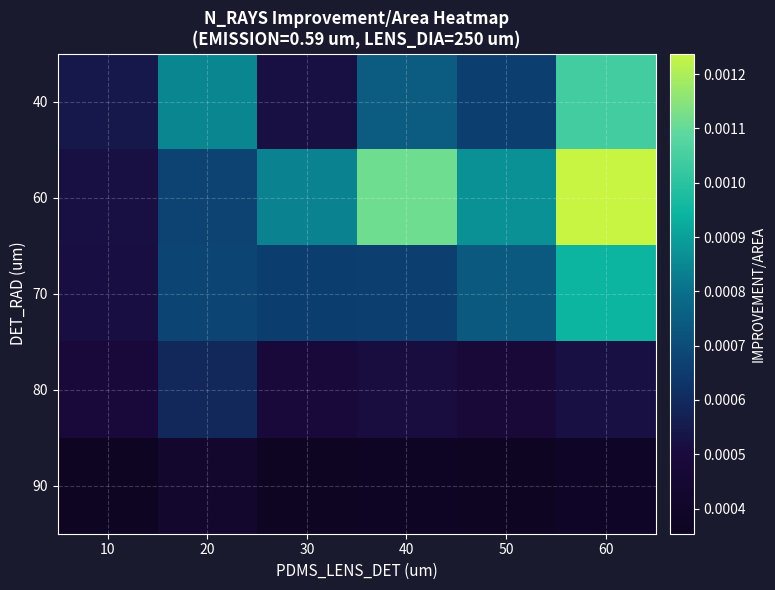

Rank the series at 40 from highest to lowest value.

60, 40, 70, 80, 90